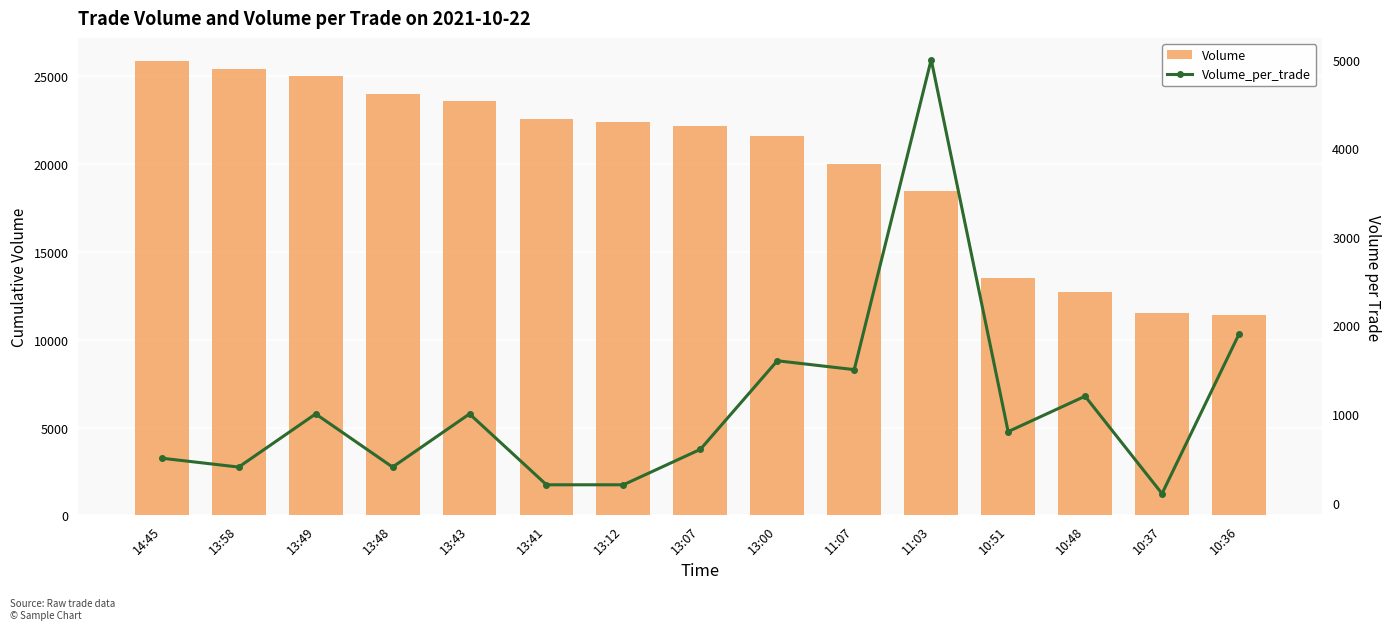

Between 13:12 and 10:51, which series saw the biggest shift?

Volume